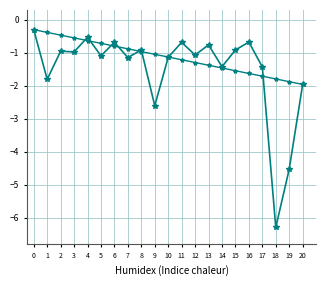

Is this an area chart (filled region under the line)?

No